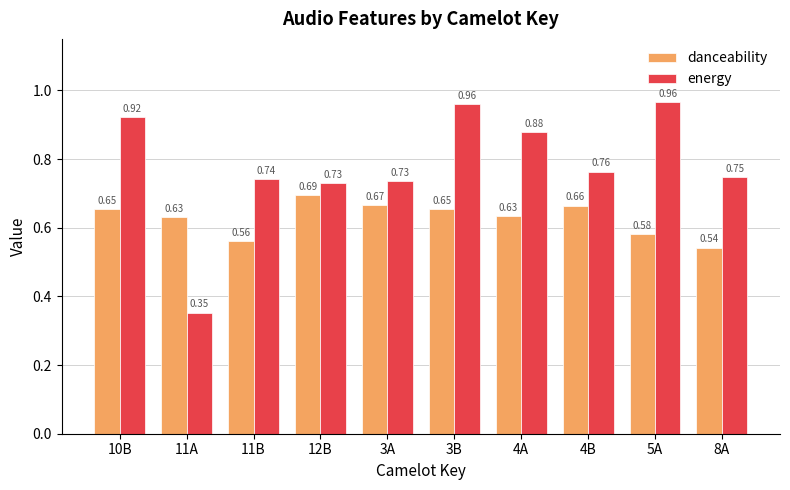

At 5A, list the series in order from smallest to largest.

danceability, energy